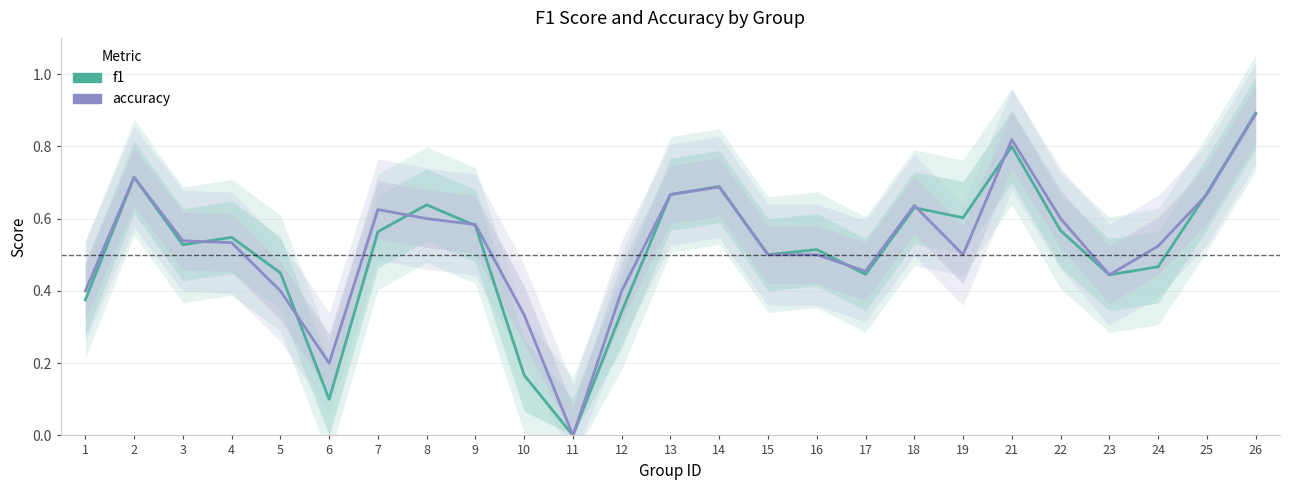

What is the value of the f1 point at the 6th from the left?

0.1